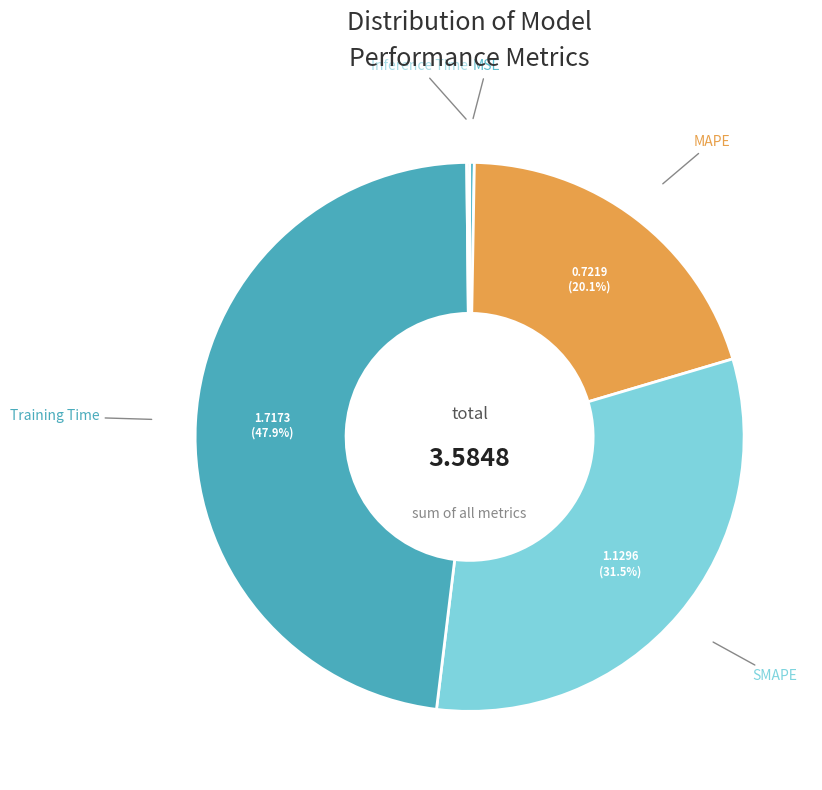

To the nearest percent, what percentage of the pie is Training Time?

48%